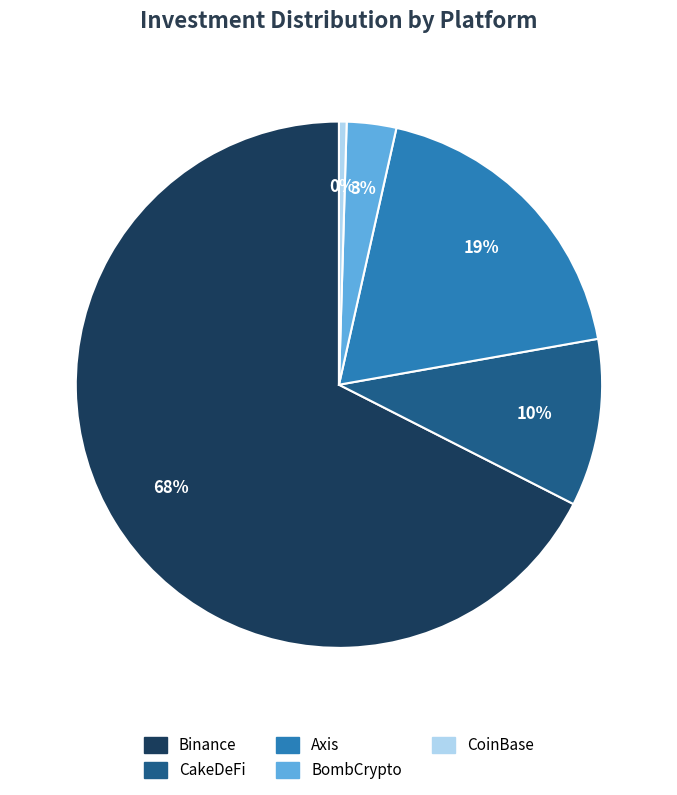

To the nearest percent, what is the average slice percentage?

20%